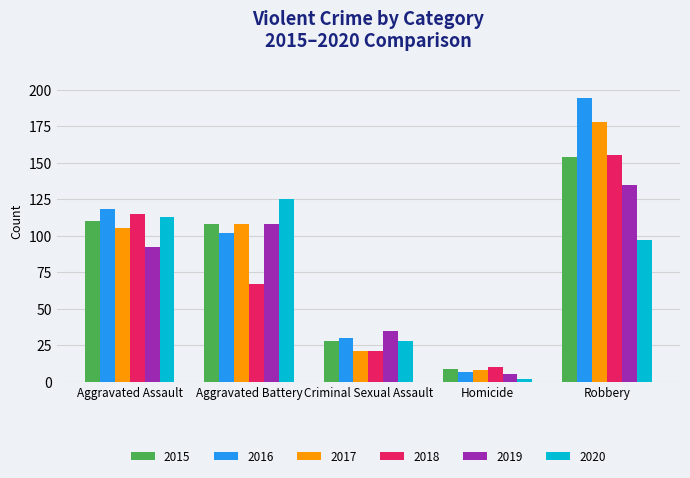

What is the label of the 3rd bar from the left?

Criminal Sexual Assault